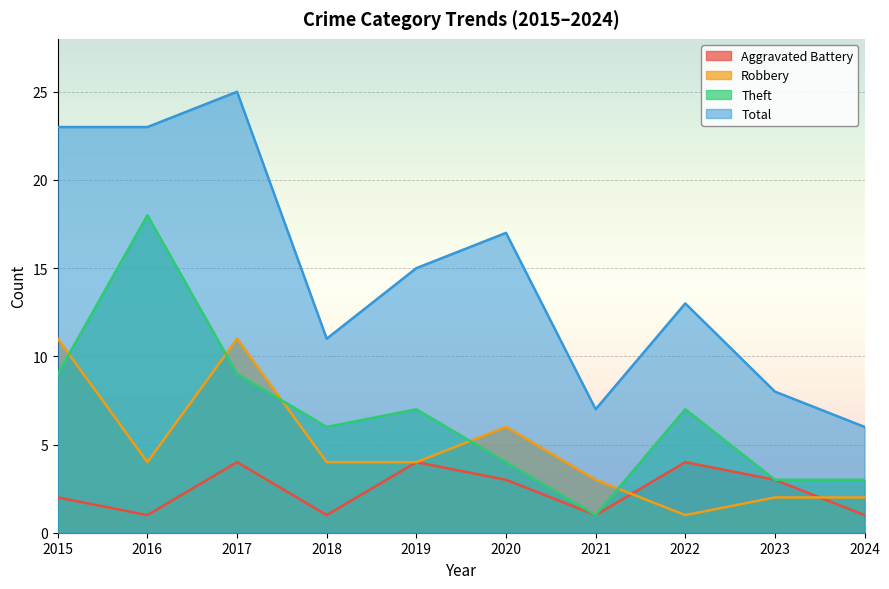

True or false: Theft has a value of 4 at 2022.

False